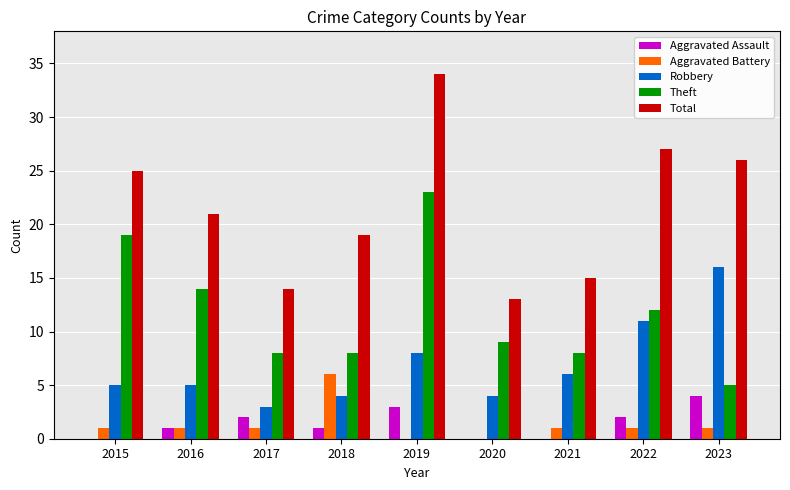

Which series changed the most between 2019 and 2023?

Theft